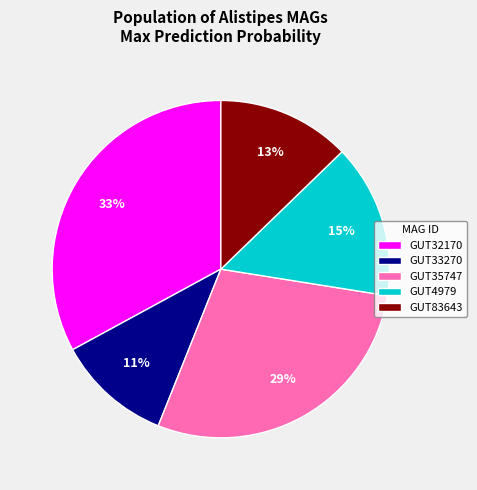

What is the largest slice in the pie chart?

GUT32170